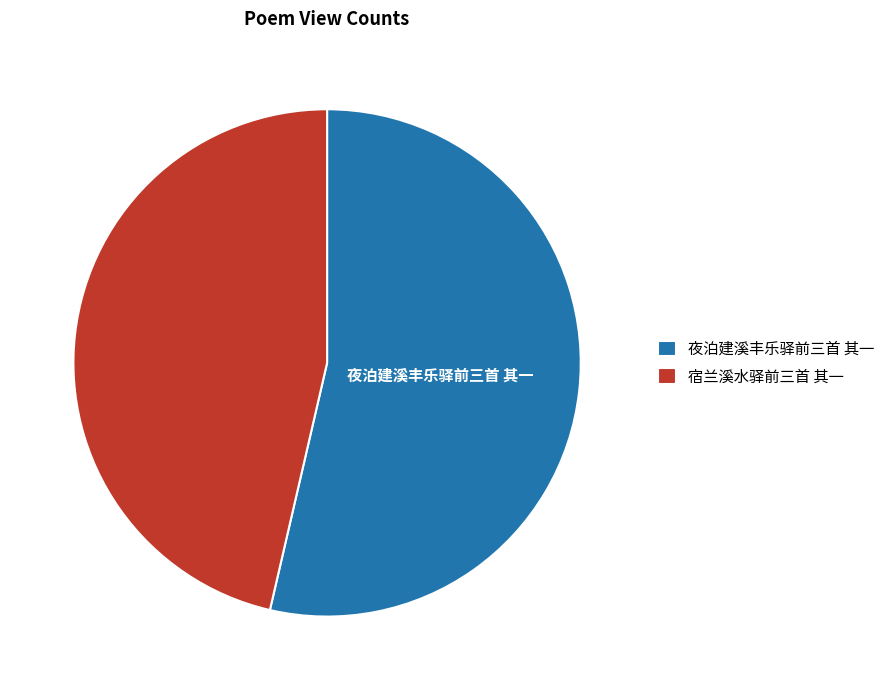

The 夜泊建溪丰乐驿前三首 其一 slice represents 54% of the pie. True or false?

True